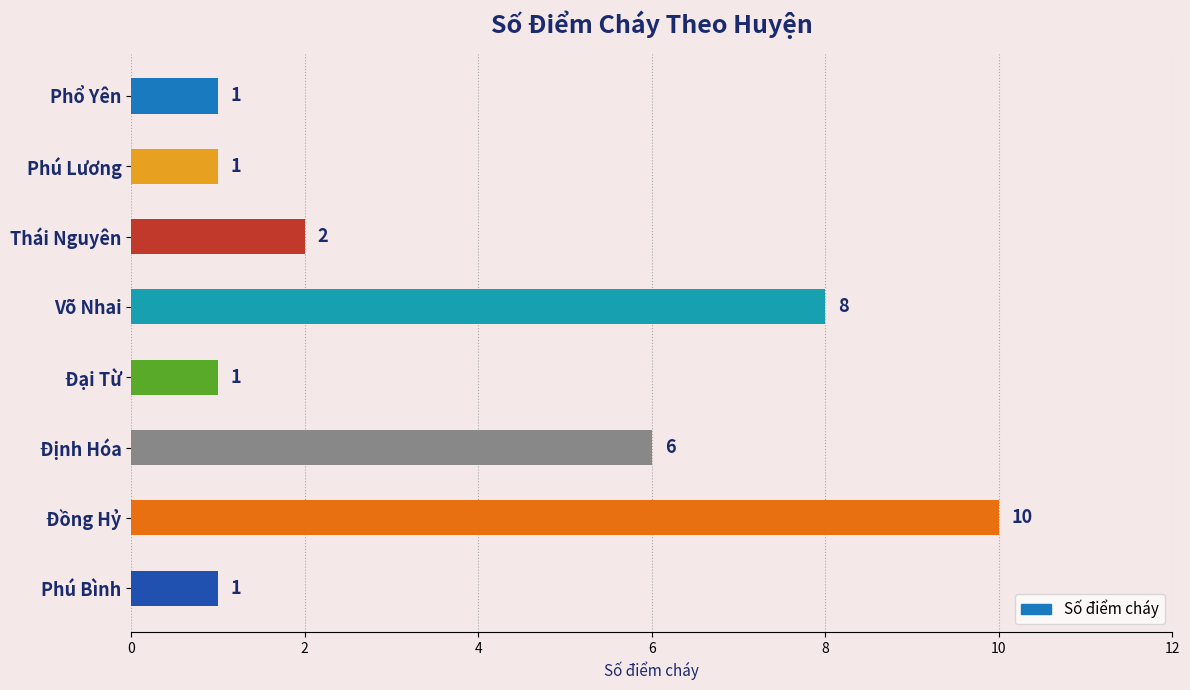

The chart shows a value of 1 at Phú Bình. True or false?

True